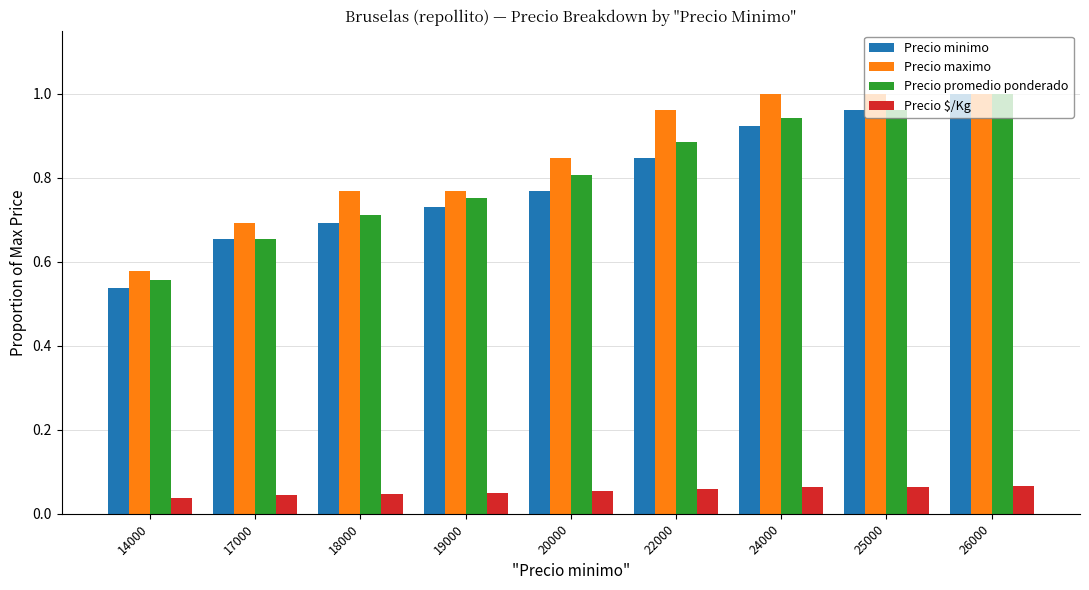

The Precio minimo series shows 0.2 at 20000. True or false?

False